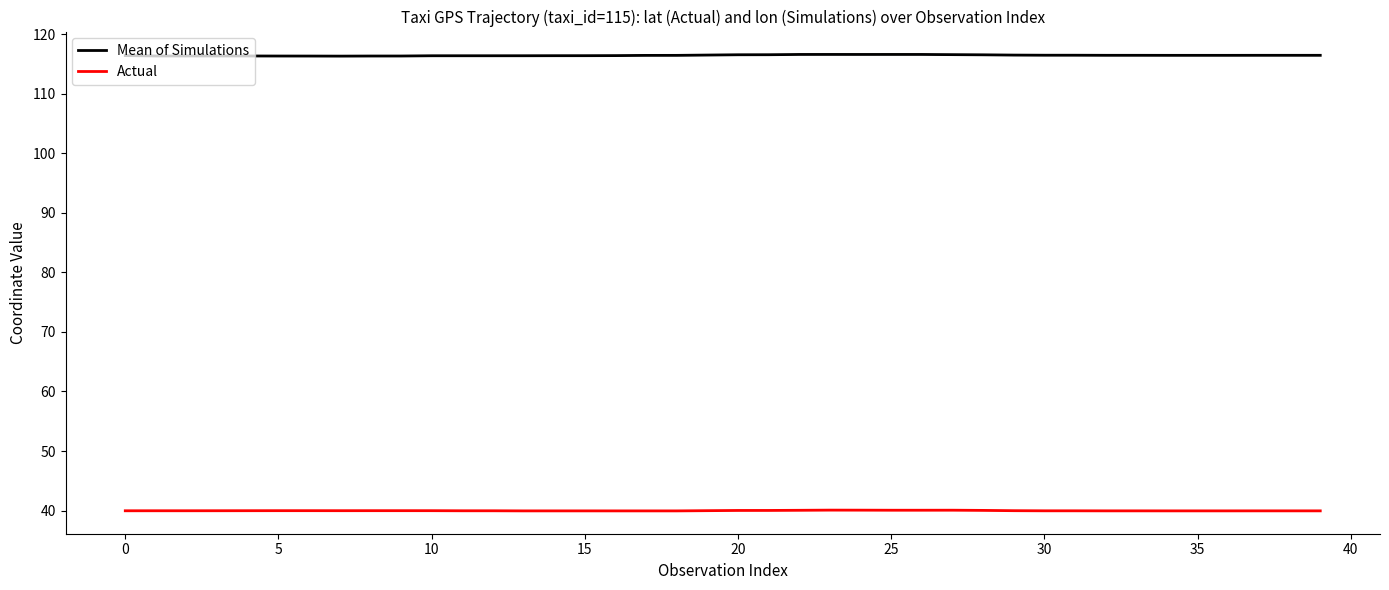

Is it true that Mean of Simulations equals 67.2 at 14?

False